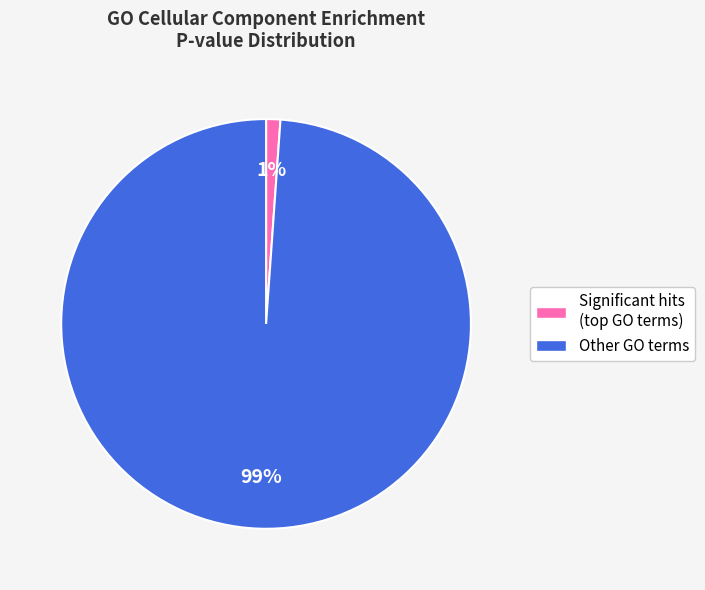

How many segments does this pie chart have?

2